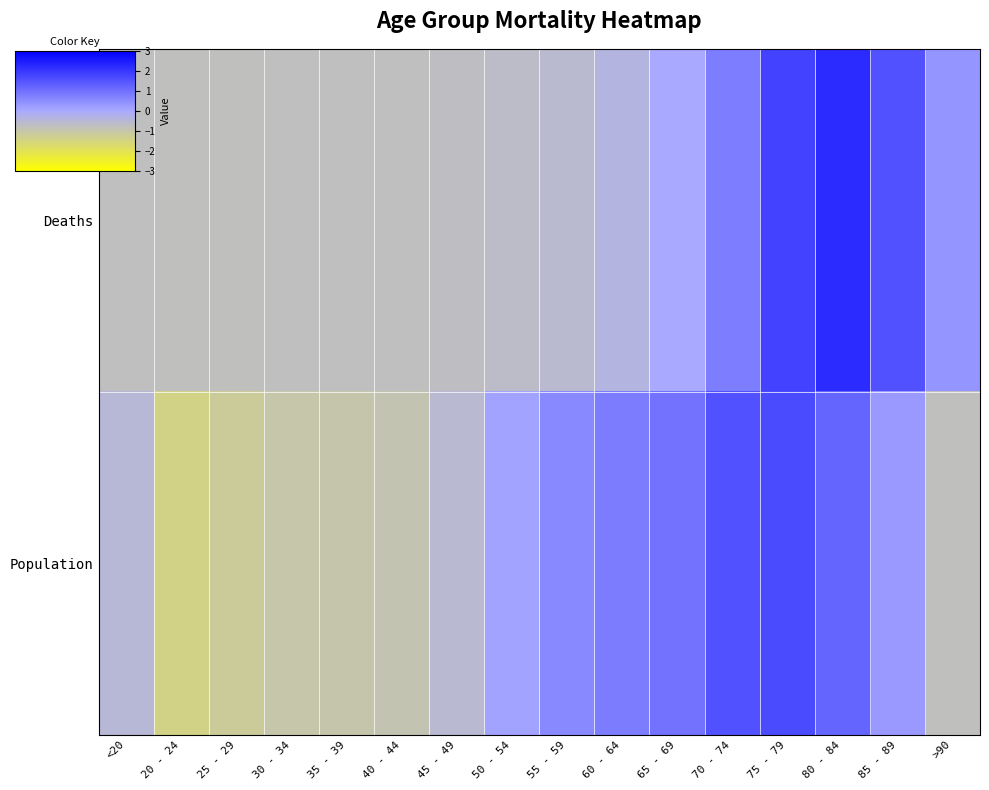

Which series changed the most between 40 - 44 and 55 - 59?

Population